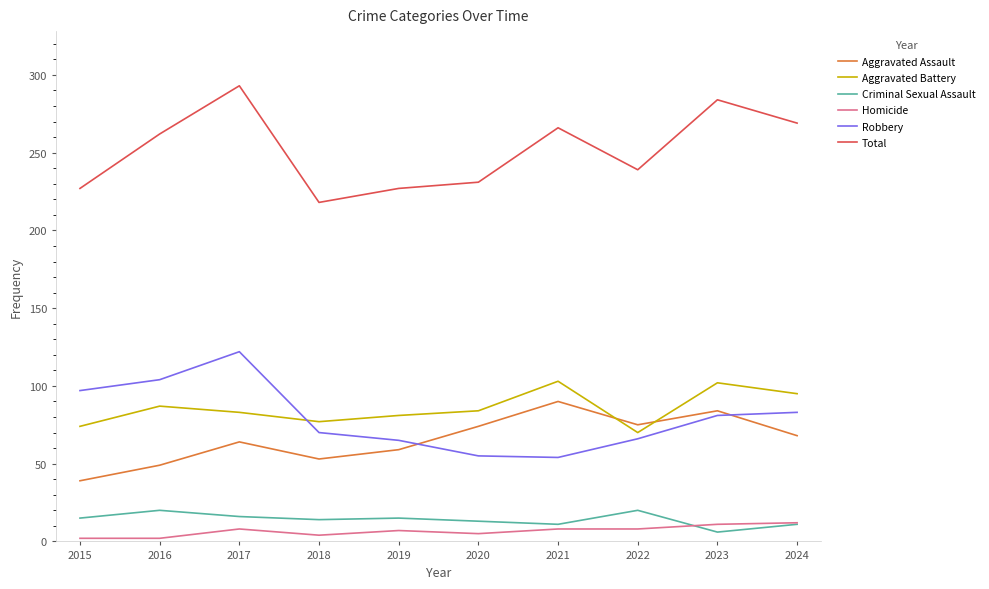

Which series has the largest range (max minus min)?

Total